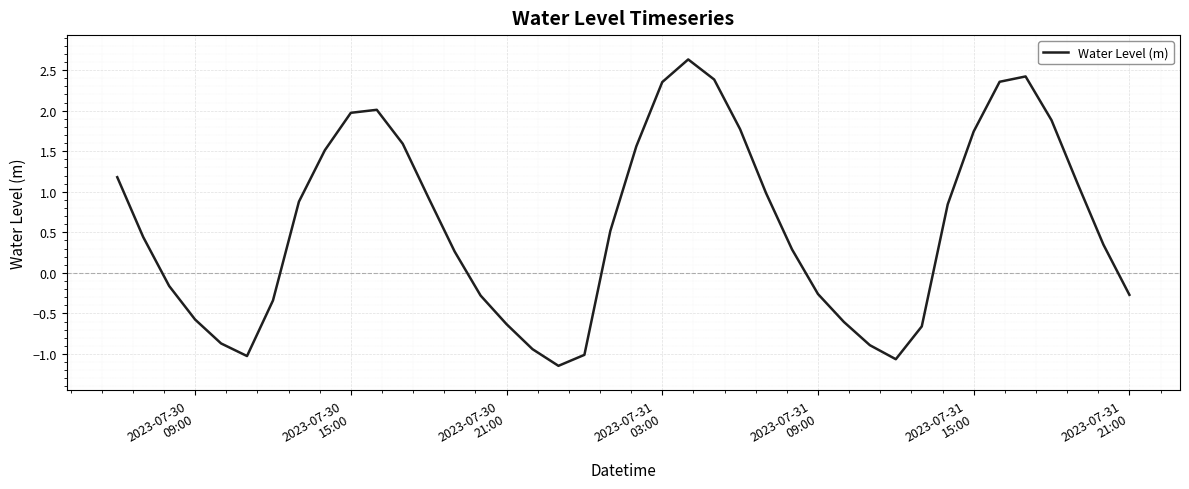

What is the greatest value displayed?

2.6